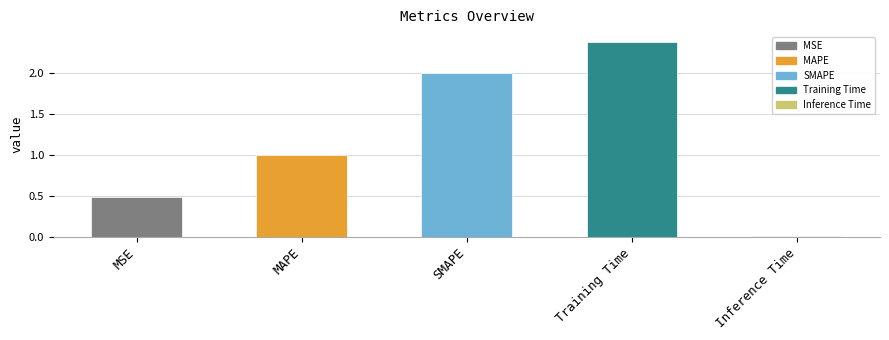

Does the chart contain stacked bars?

No